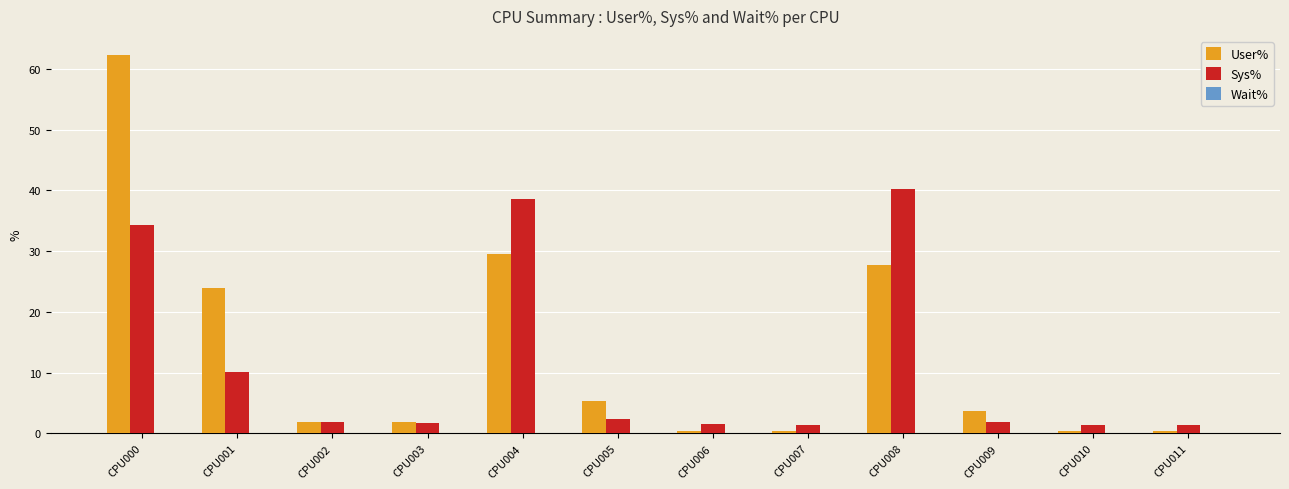

The User% series shows 0.4 at CPU010. True or false?

True